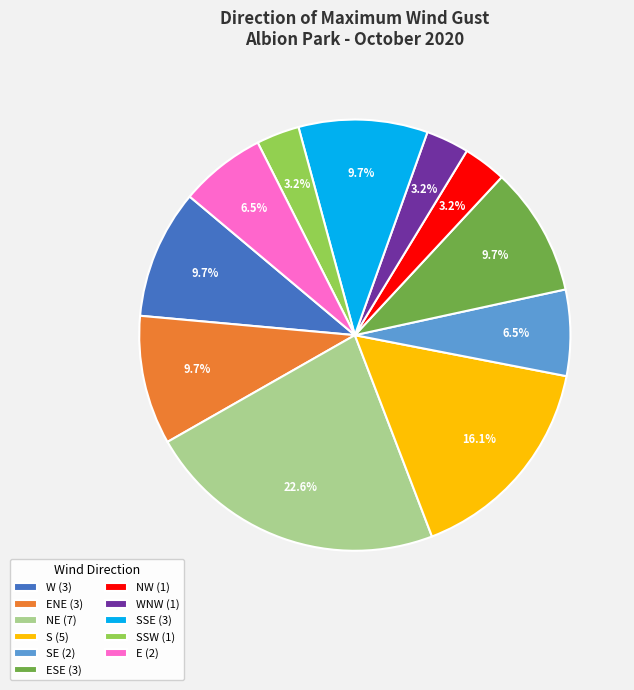

Does SSW (1) represent more than half of the total?

No